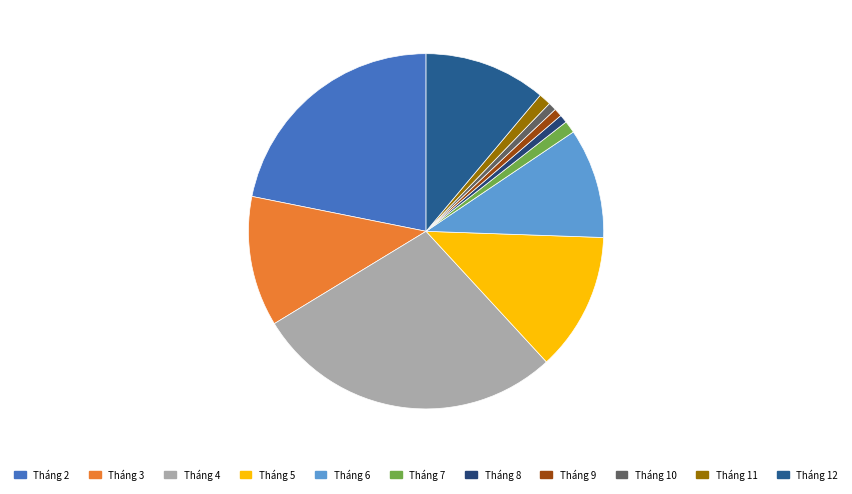

What is the smallest slice in the pie chart?

Tháng 8